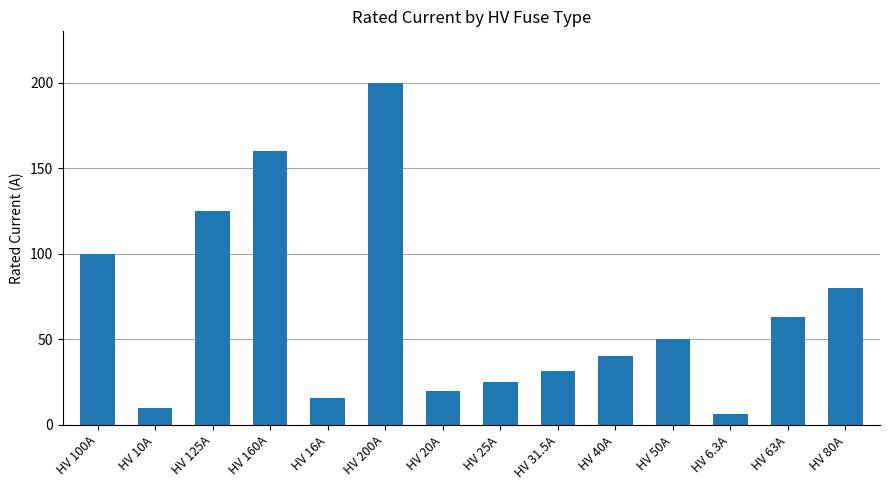

Does the chart contain stacked bars?

No